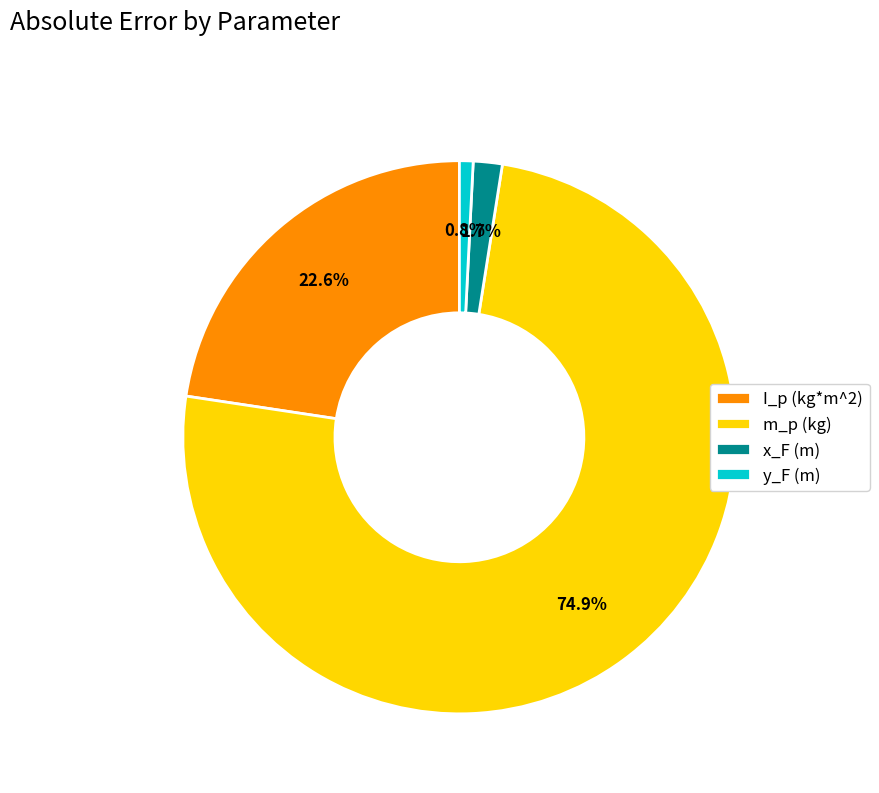

Is the sum of I_p (kg*m^2) and m_p (kg) greater than half?

Yes